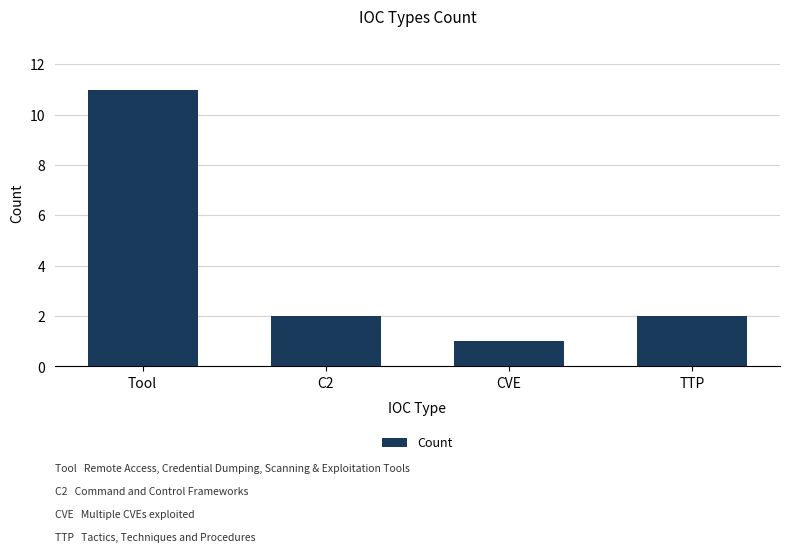

What is the difference between the maximum and minimum values?

10